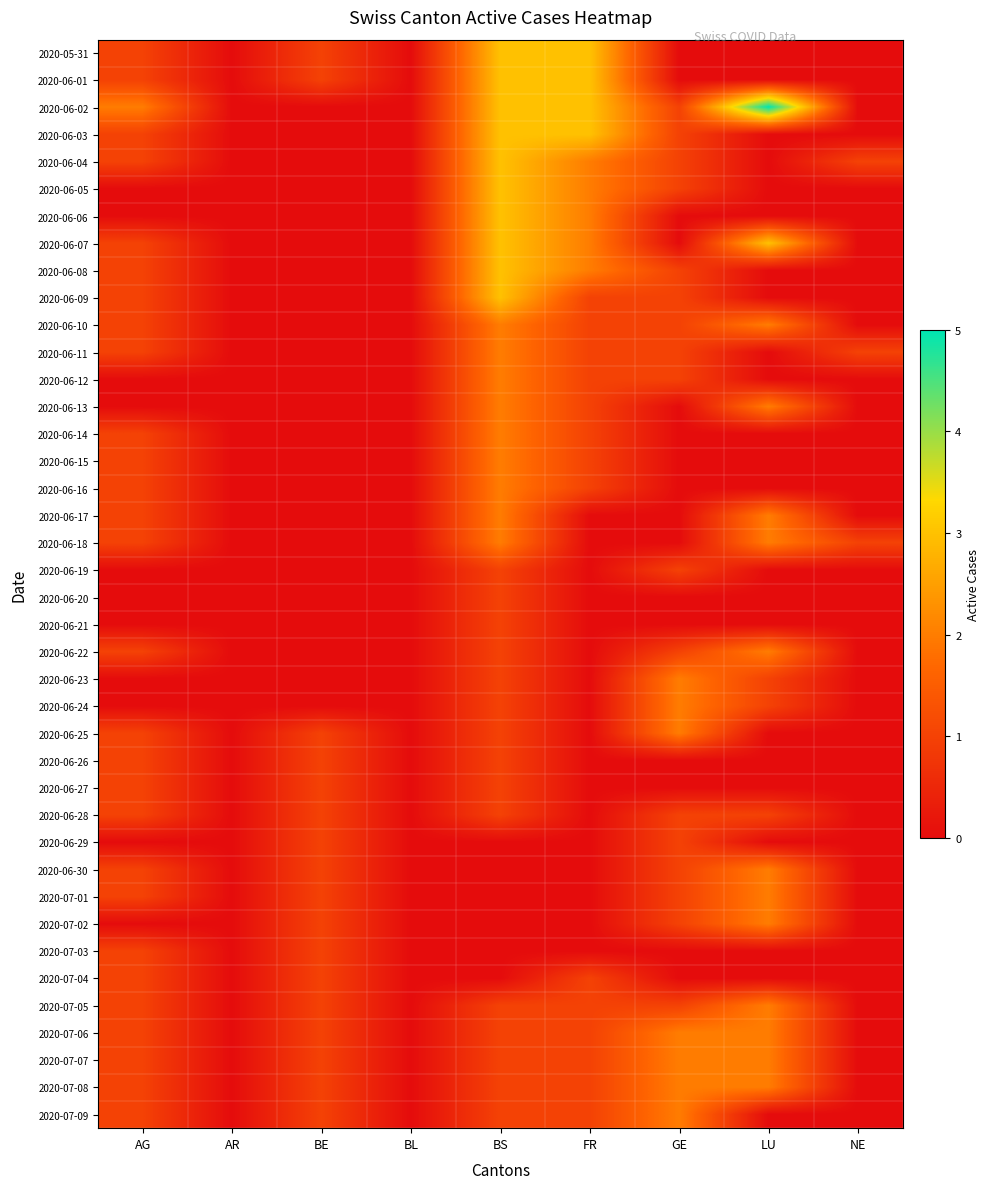

Reading left to right, extract all data points from this chart.

2020-05-31: AG=1	AR=0	BE=1	BL=0	BS=3	FR=3	GE=0	LU=0	NE=0
2020-06-01: AG=1	AR=0	BE=1	BL=0	BS=3	FR=3	GE=0	LU=0	NE=0
2020-06-02: AG=2	AR=0	BE=0	BL=0	BS=3	FR=3	GE=1	LU=5	NE=0
2020-06-03: AG=1	AR=0	BE=0	BL=0	BS=3	FR=3	GE=1	LU=0	NE=0
2020-06-04: AG=1	AR=0	BE=0	BL=0	BS=3	FR=2	GE=1	LU=0	NE=1
2020-06-05: AG=0	AR=0	BE=0	BL=0	BS=3	FR=2	GE=1	LU=0	NE=0
2020-06-06: AG=0	AR=0	BE=0	BL=0	BS=3	FR=2	GE=0	LU=0	NE=0
2020-06-07: AG=1	AR=0	BE=0	BL=0	BS=3	FR=2	GE=0	LU=3	NE=0
2020-06-08: AG=1	AR=0	BE=0	BL=0	BS=3	FR=2	GE=1	LU=0	NE=0
2020-06-09: AG=1	AR=0	BE=0	BL=0	BS=3	FR=1	GE=1	LU=0	NE=0
2020-06-10: AG=1	AR=0	BE=0	BL=0	BS=2	FR=1	GE=1	LU=2	NE=0
2020-06-11: AG=1	AR=0	BE=0	BL=0	BS=2	FR=1	GE=1	LU=0	NE=1
2020-06-12: AG=0	AR=0	BE=0	BL=0	BS=2	FR=1	GE=1	LU=0	NE=0
2020-06-13: AG=0	AR=0	BE=0	BL=0	BS=2	FR=1	GE=0	LU=2	NE=0
2020-06-14: AG=1	AR=0	BE=0	BL=0	BS=2	FR=1	GE=0	LU=0	NE=0
2020-06-15: AG=1	AR=0	BE=0	BL=0	BS=2	FR=1	GE=0	LU=0	NE=0
2020-06-16: AG=1	AR=0	BE=0	BL=0	BS=2	FR=1	GE=0	LU=0	NE=0
2020-06-17: AG=1	AR=0	BE=0	BL=0	BS=2	FR=0	GE=0	LU=2	NE=0
2020-06-18: AG=1	AR=0	BE=0	BL=0	BS=2	FR=0	GE=0	LU=2	NE=1
2020-06-19: AG=0	AR=0	BE=0	BL=0	BS=1	FR=0	GE=1	LU=0	NE=0
2020-06-20: AG=0	AR=0	BE=0	BL=0	BS=1	FR=0	GE=0	LU=0	NE=0
2020-06-21: AG=0	AR=0	BE=0	BL=0	BS=1	FR=0	GE=0	LU=0	NE=0
2020-06-22: AG=1	AR=0	BE=0	BL=0	BS=1	FR=0	GE=1	LU=2	NE=0
2020-06-23: AG=0	AR=0	BE=0	BL=0	BS=1	FR=0	GE=2	LU=1	NE=0
2020-06-24: AG=0	AR=0	BE=0	BL=0	BS=1	FR=0	GE=2	LU=1	NE=0
2020-06-25: AG=1	AR=0	BE=1	BL=0	BS=1	FR=0	GE=2	LU=0	NE=0
2020-06-26: AG=1	AR=0	BE=1	BL=0	BS=1	FR=0	GE=0	LU=0	NE=0
2020-06-27: AG=1	AR=0	BE=1	BL=0	BS=1	FR=0	GE=0	LU=0	NE=0
2020-06-28: AG=1	AR=0	BE=1	BL=0	BS=1	FR=0	GE=1	LU=1	NE=0
2020-06-29: AG=0	AR=0	BE=1	BL=0	BS=0	FR=0	GE=1	LU=0	NE=0
2020-06-30: AG=1	AR=0	BE=1	BL=0	BS=0	FR=0	GE=1	LU=2	NE=0
2020-07-01: AG=1	AR=0	BE=1	BL=0	BS=0	FR=0	GE=1	LU=2	NE=0
2020-07-02: AG=0	AR=0	BE=1	BL=0	BS=0	FR=0	GE=1	LU=2	NE=0
2020-07-03: AG=1	AR=0	BE=1	BL=0	BS=0	FR=0	GE=0	LU=0	NE=0
2020-07-04: AG=1	AR=0	BE=1	BL=0	BS=0	FR=1	GE=0	LU=0	NE=0
2020-07-05: AG=1	AR=0	BE=1	BL=0	BS=1	FR=1	GE=1	LU=2	NE=0
2020-07-06: AG=1	AR=0	BE=1	BL=0	BS=1	FR=1	GE=2	LU=2	NE=0
2020-07-07: AG=1	AR=0	BE=1	BL=0	BS=1	FR=1	GE=2	LU=2	NE=0
2020-07-08: AG=1	AR=0	BE=1	BL=0	BS=1	FR=1	GE=2	LU=2	NE=0
2020-07-09: AG=1	AR=0	BE=1	BL=0	BS=1	FR=1	GE=2	LU=0	NE=0